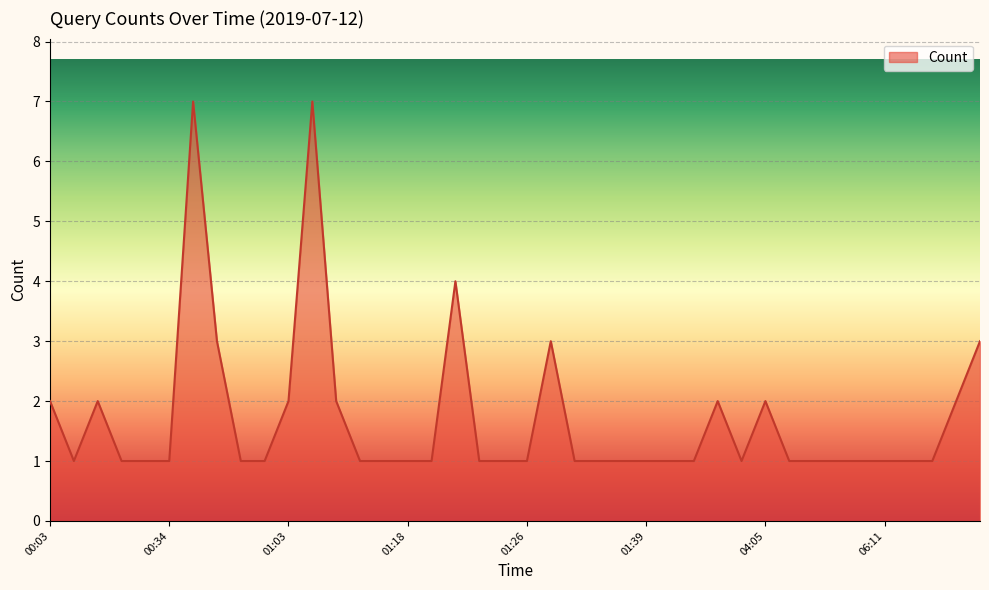

What is the difference between the maximum and minimum values?

6